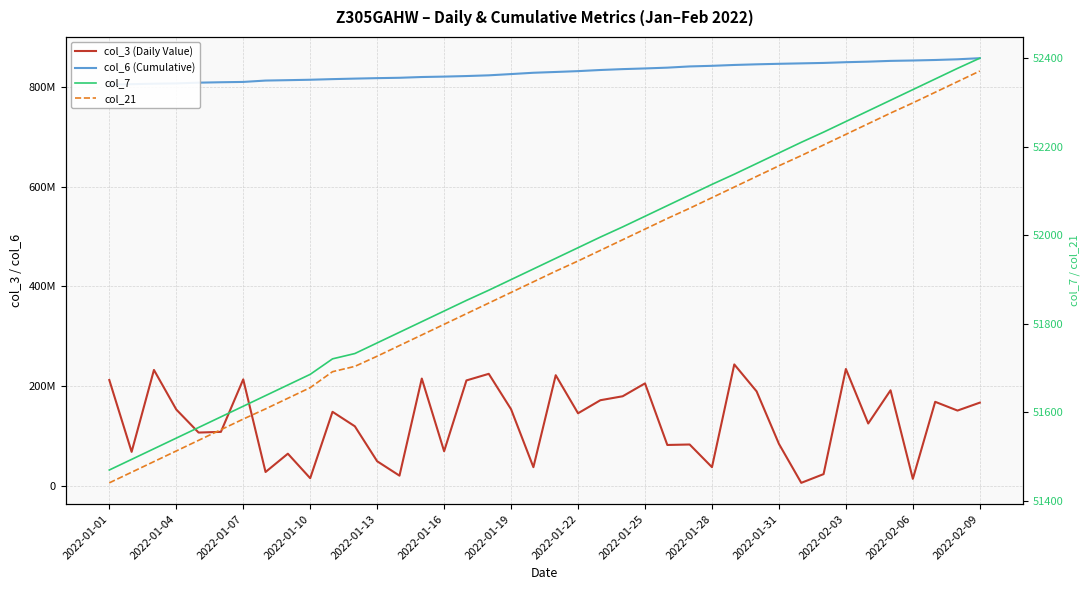

How many values in the col_21 series exceed 51919?

19